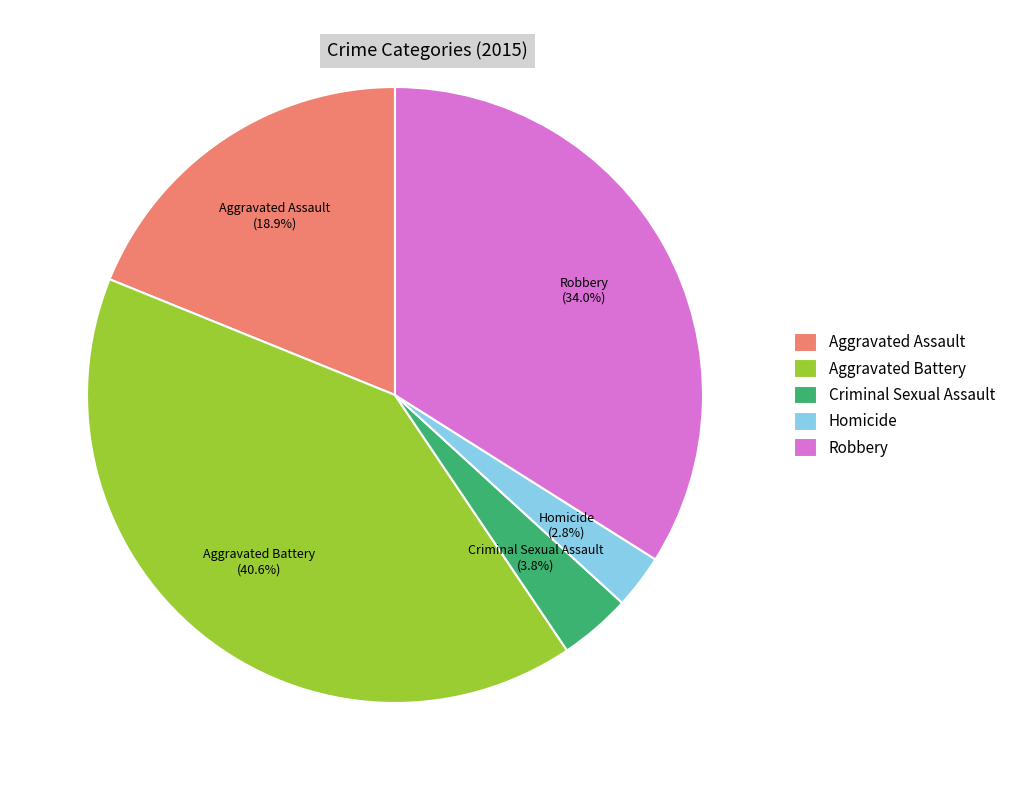

What percentage is the Aggravated Battery slice, to the nearest percent?

41%